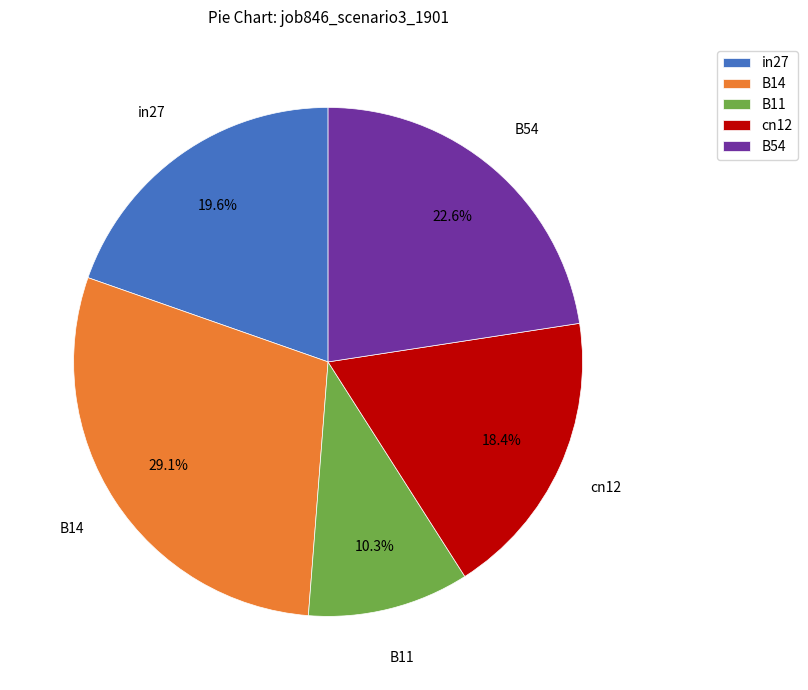

Is B14 the majority of the pie?

No